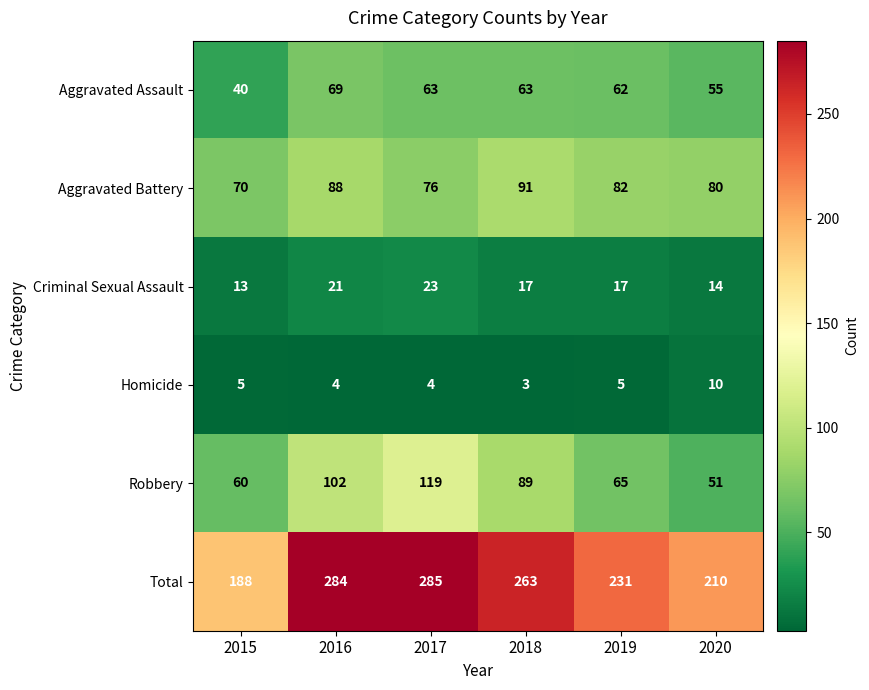

What is the difference between the Aggravated Assault values at 2015 and 2017?

23